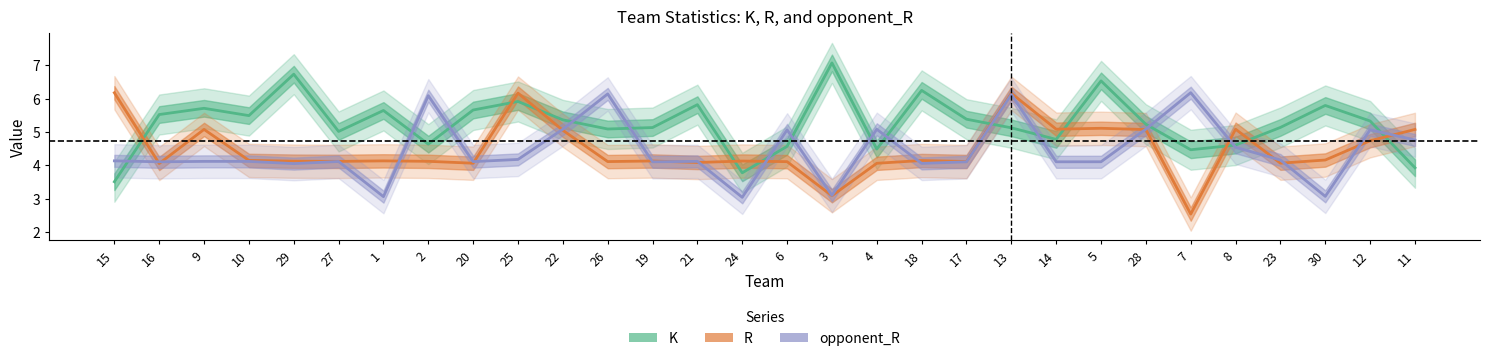

Which series changed the most between 5 and 23?

K